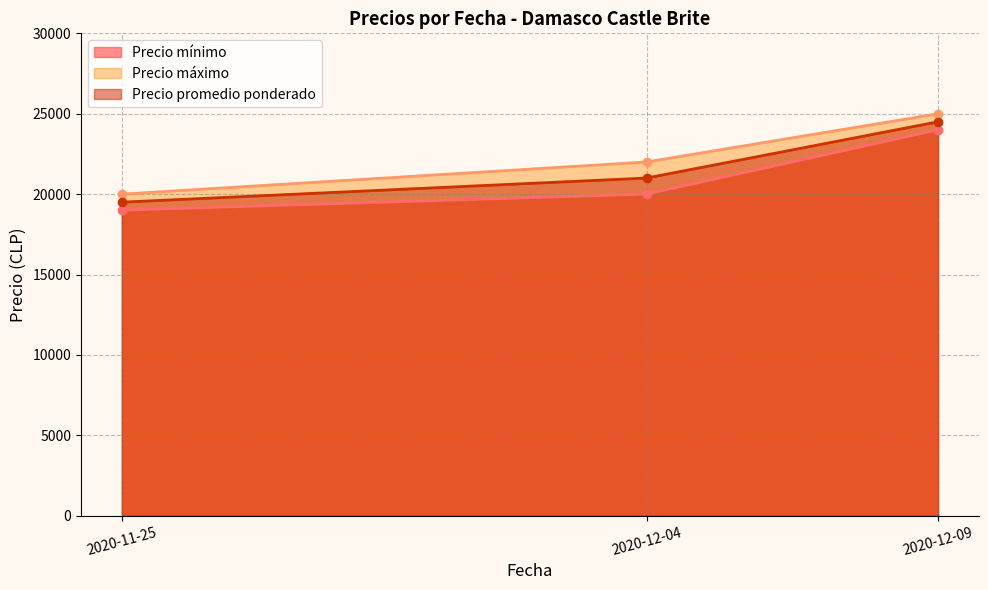

What is the difference between the Precio promedio ponderado values at 2020-12-09 and 2020-12-04?

3500